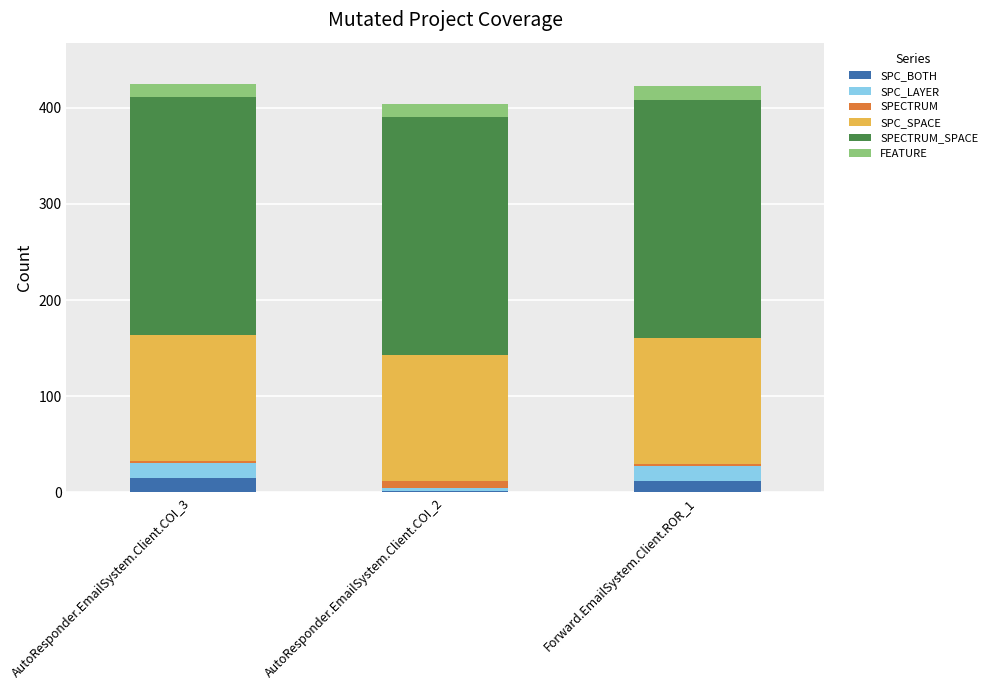

Which category has the lowest value in the SPC_BOTH series?

AutoResponder.EmailSystem.Client.COI_2